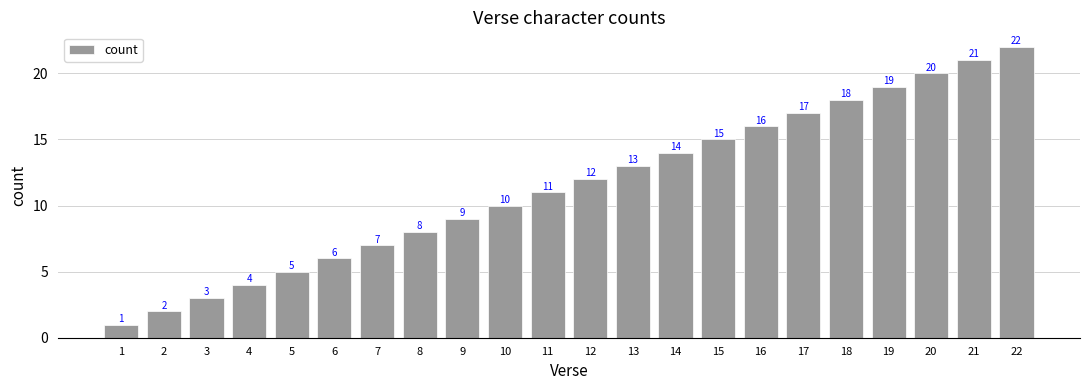

What is the ratio of the value at 4 to the value at 10?

0.4